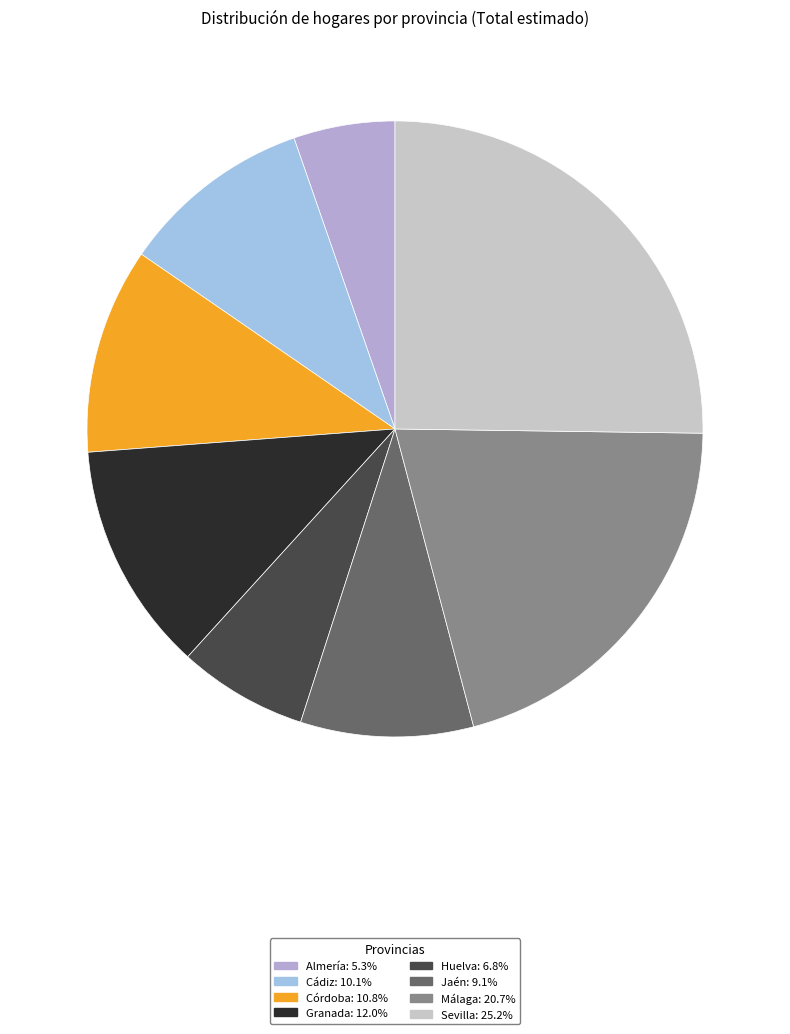

Between Málaga and Huelva, which is larger?

Málaga